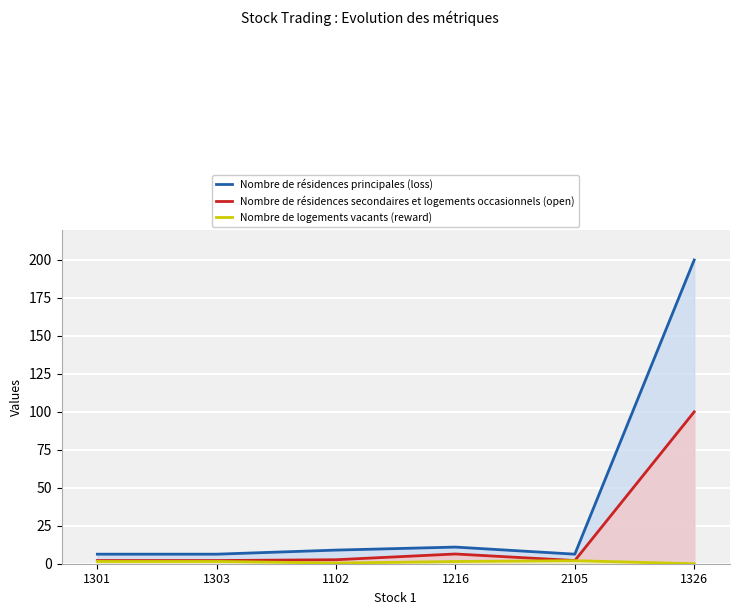

The Nombre de logements vacants (reward) series shows 1.5 at 1301. True or false?

True